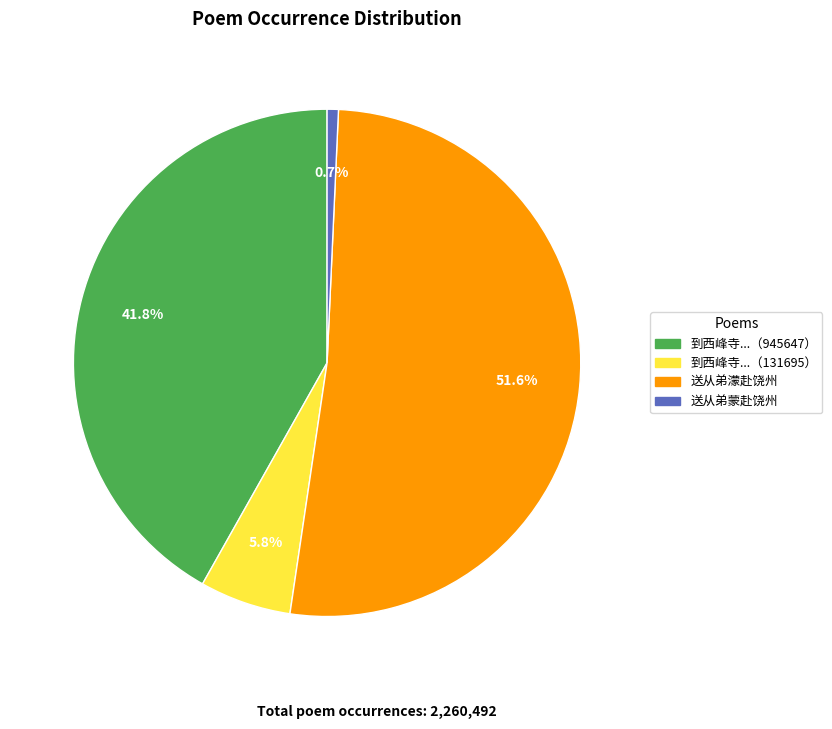

Which has a higher value, 送从弟濛赴饶州 or 送从弟蒙赴饶州?

送从弟濛赴饶州